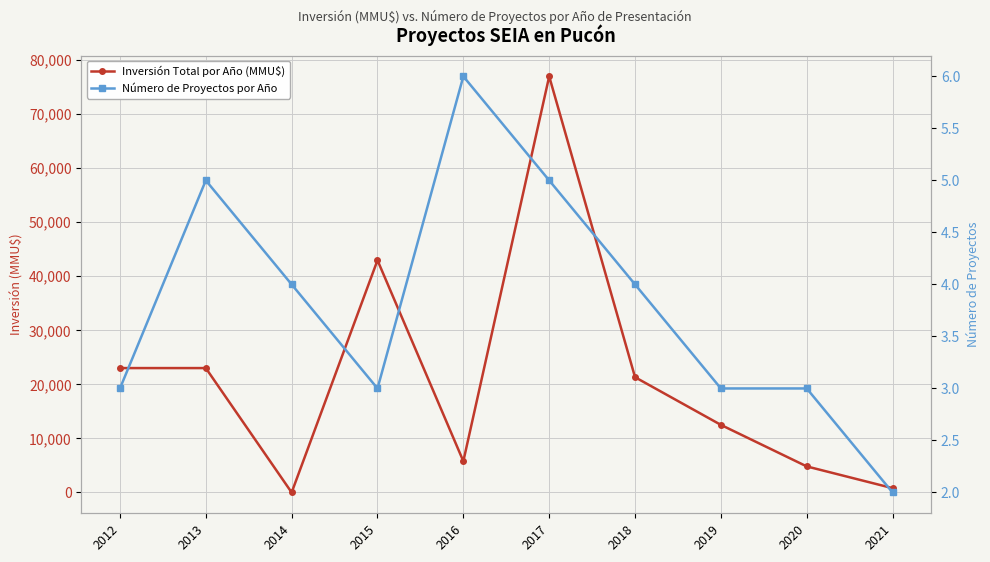

How many values in the Inversión Total por Año (MMU$) series are below 21315?

5